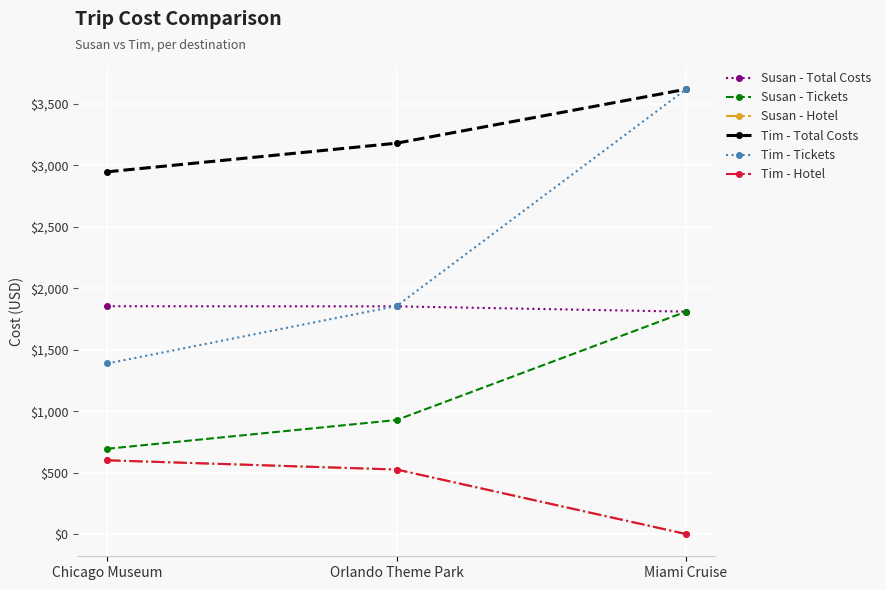

Is this an area chart (filled region under the line)?

No